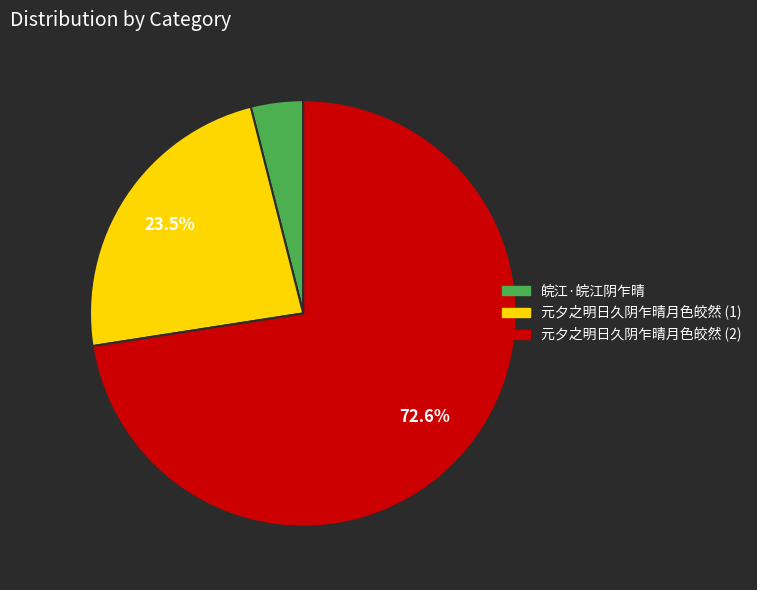

Does any single category account for the majority?

Yes